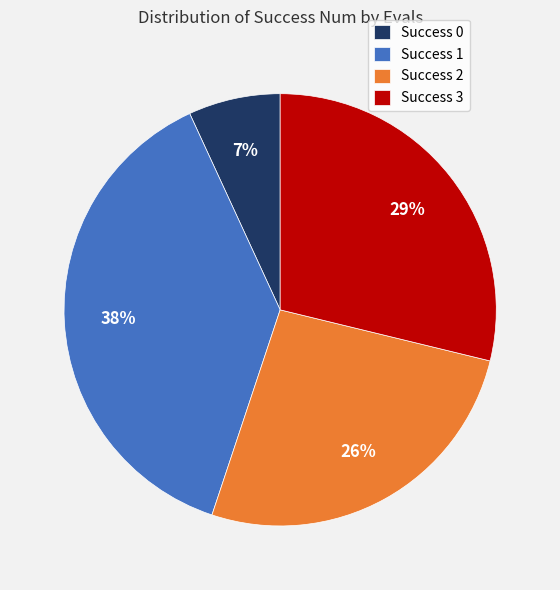

Between Success 0 and Success 1, which is larger?

Success 1